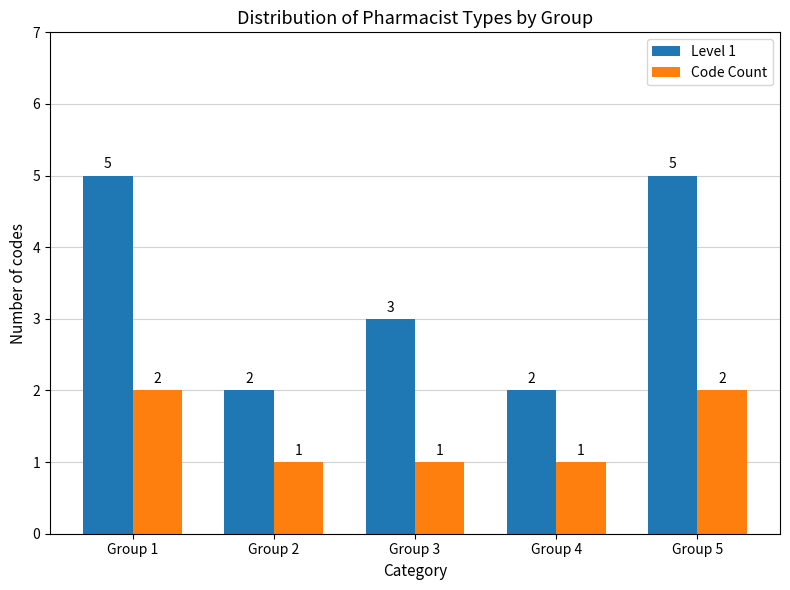

What is the difference between the highest and lowest values at Group 2?

1